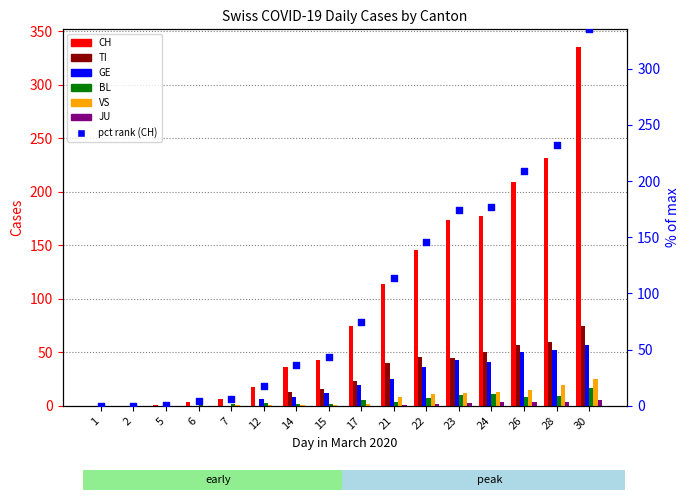

At how many categories does at least one series exceed 230?

2